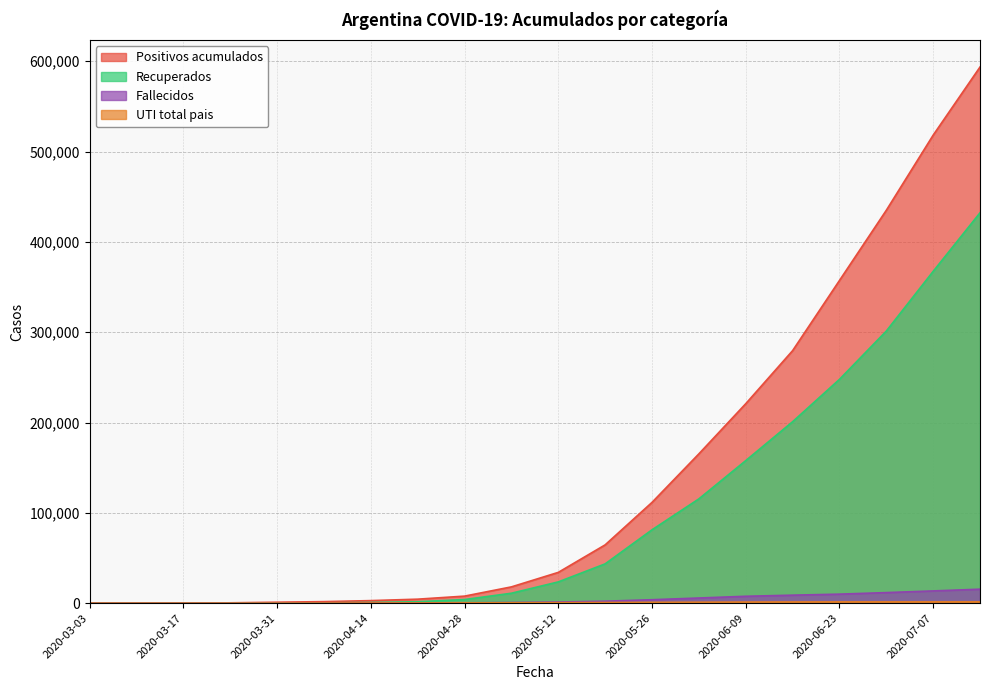

Between 2020-03-31 and 2020-07-07, which series saw the biggest shift?

Positivos acumulados